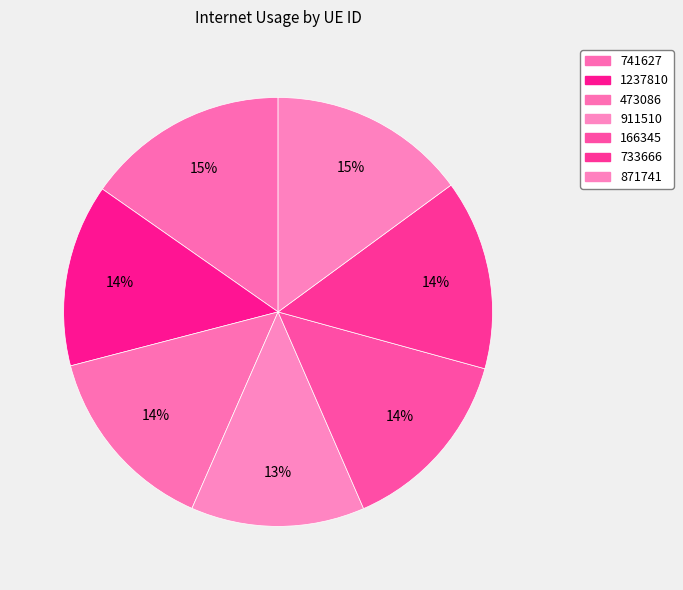

Does 473086 represent more than half of the total?

No